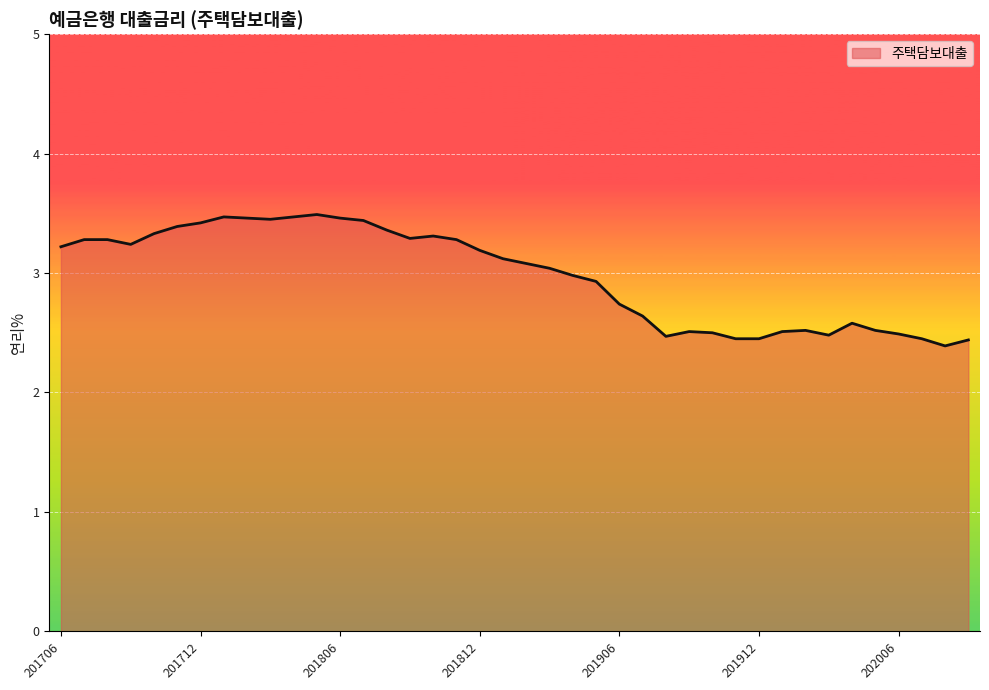

What is the smallest value displayed?

2.4